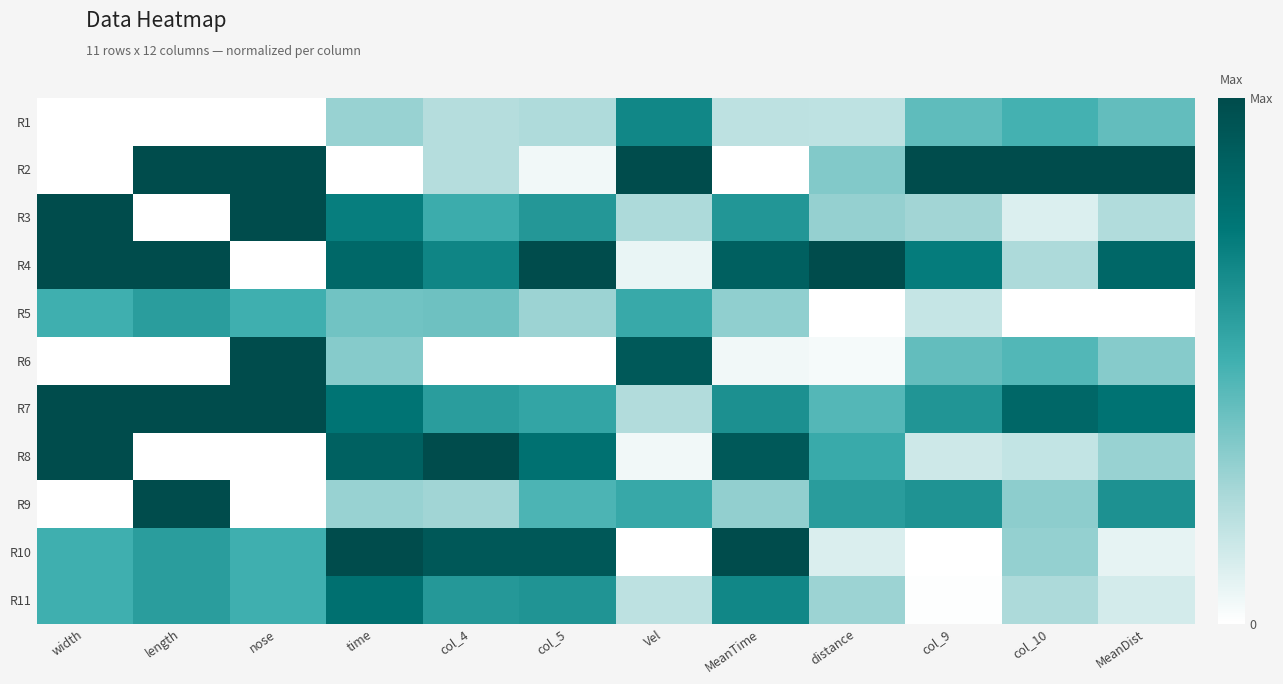

Rank the series by their maximum value, from highest to lowest.

R2, R3, R4, R6, R7, R8, R9, R10, R11, R1, R5